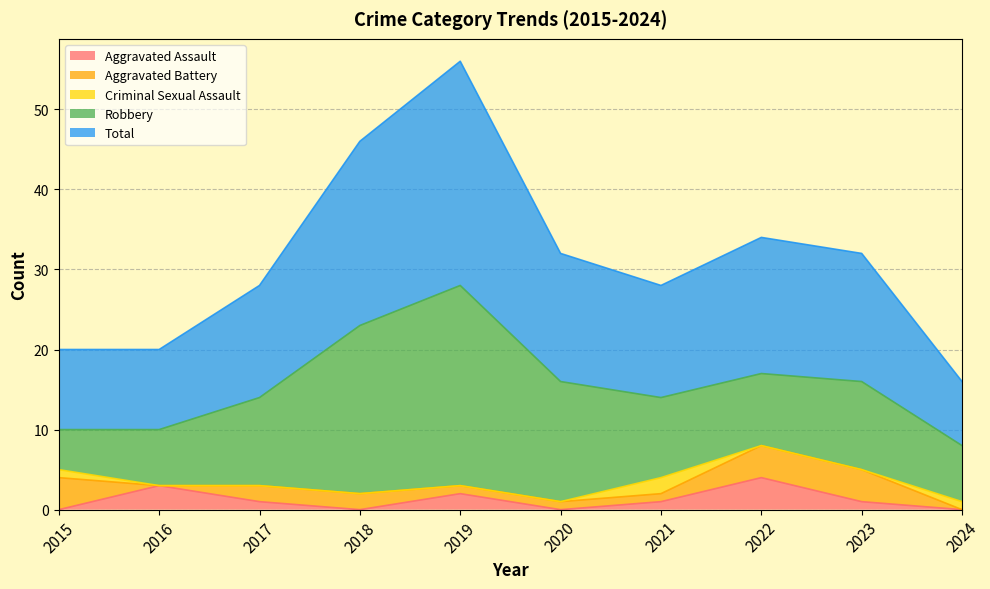

How many intersections are there between Criminal Sexual Assault and Aggravated Assault?

3